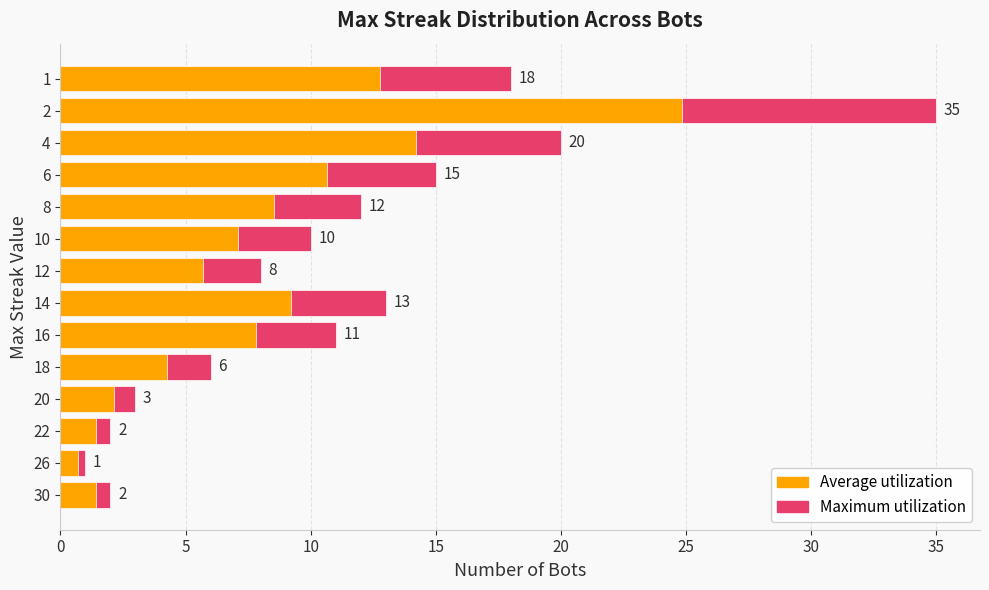

How many data points are less than 11?

7